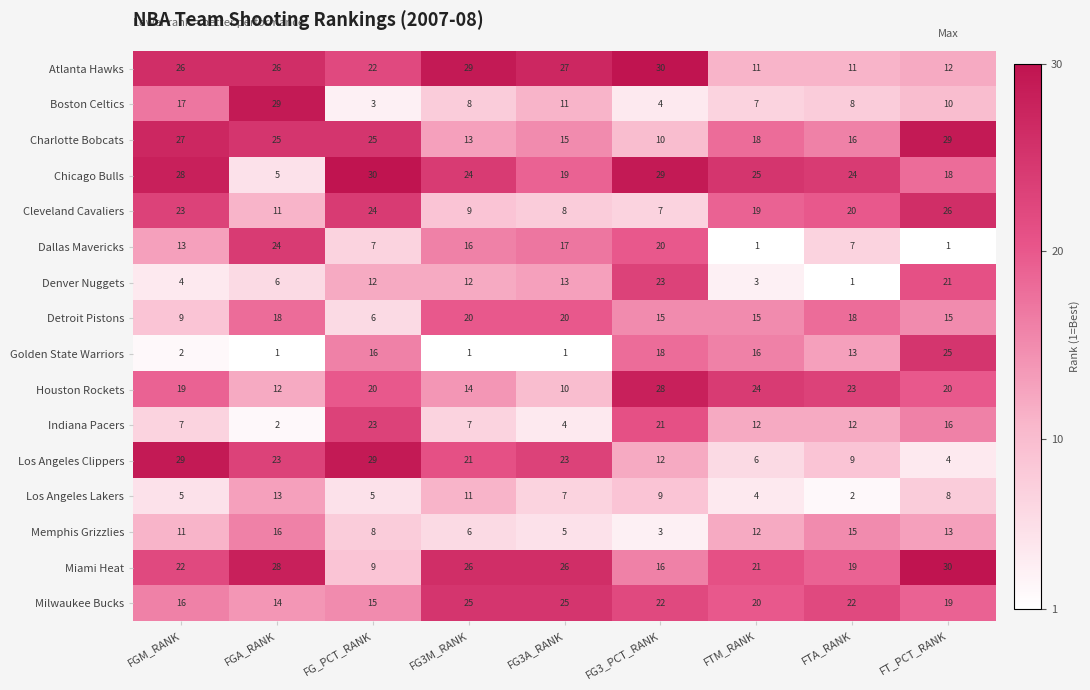

Between FG_PCT_RANK and FG3A_RANK, which series saw the biggest shift?

Indiana Pacers